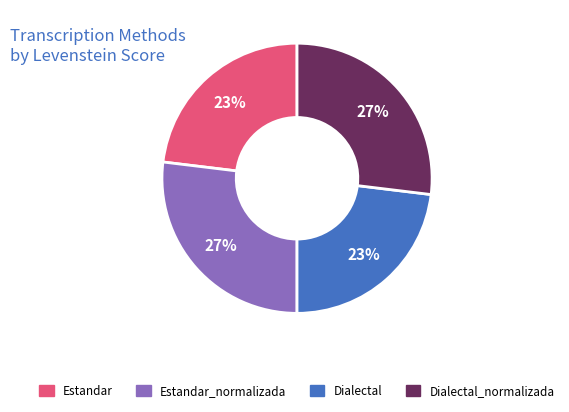

Is there a majority slice in this chart?

No